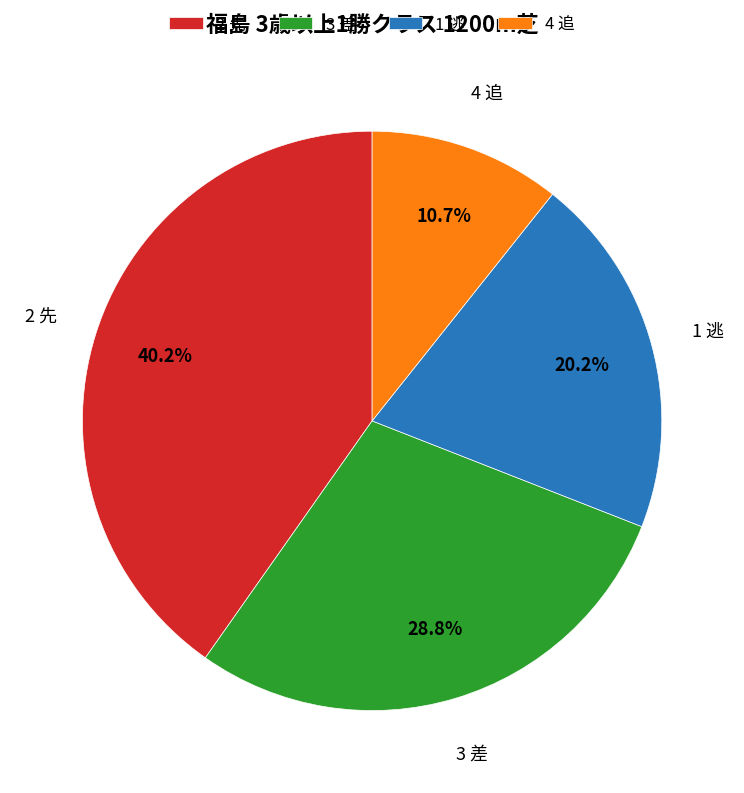

How many slices are in this pie chart?

4